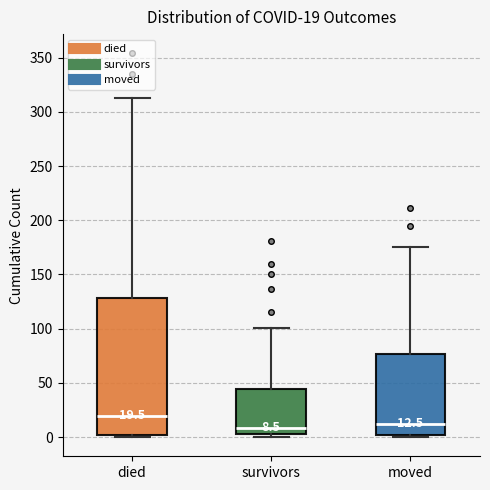

Which box is the tallest, from its lower edge to its upper edge?

died